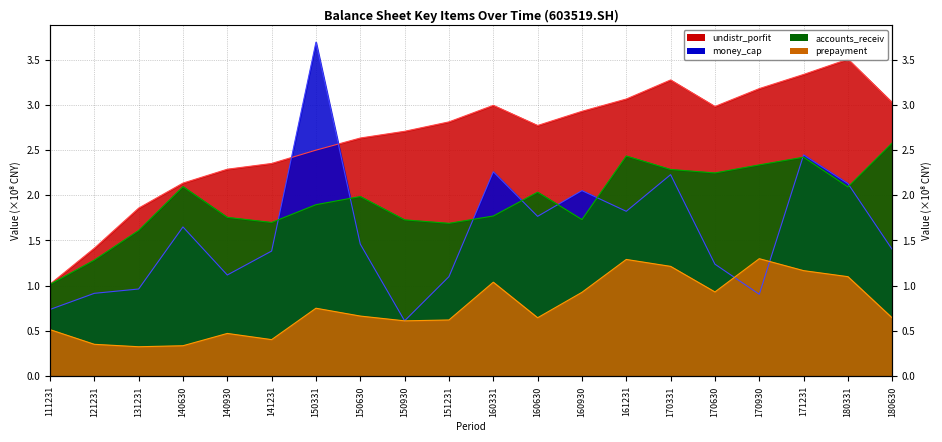

At 160930, list the series in order from largest to smallest.

undistr_porfit, money_cap, accounts_receiv, prepayment